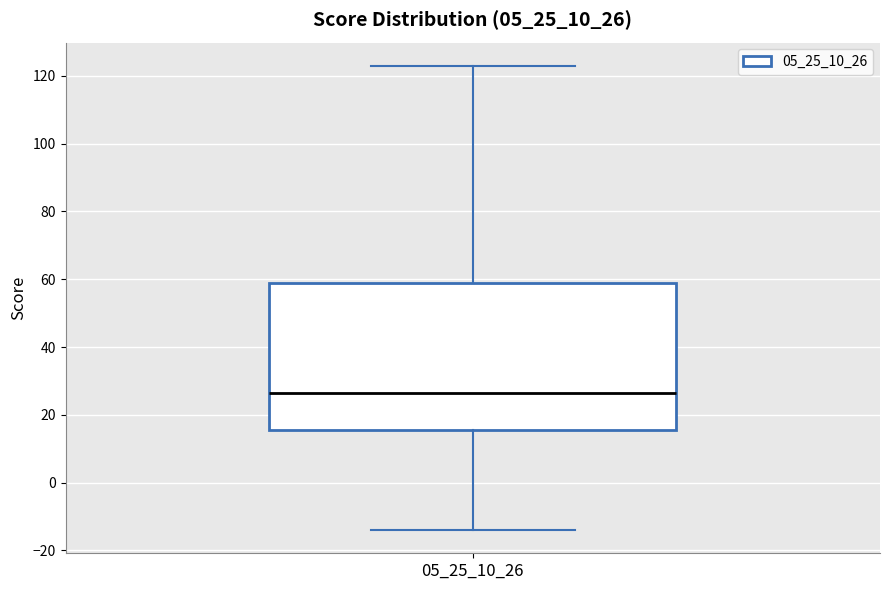

Where does the upper whisker of the box at x = 05_25_10_26 end on the y-axis? The values are not printed on the chart, so give them approximately, as read against the axis.

124